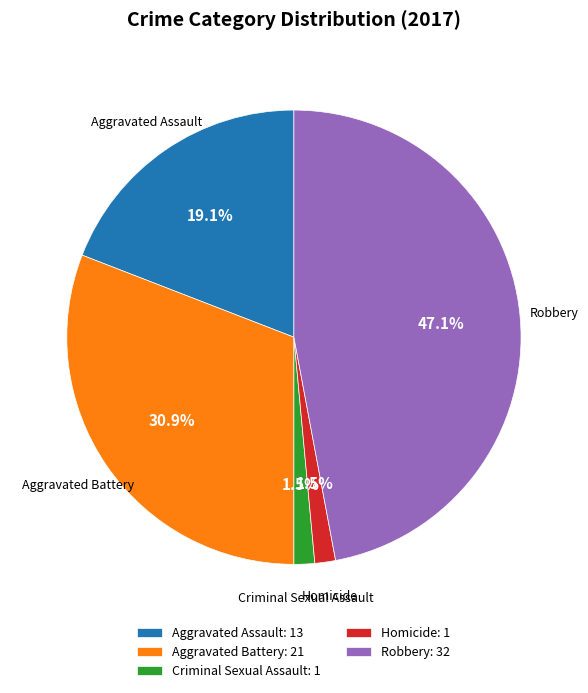

Between Homicide: 1 and Aggravated Assault: 13, which is larger?

Aggravated Assault: 13